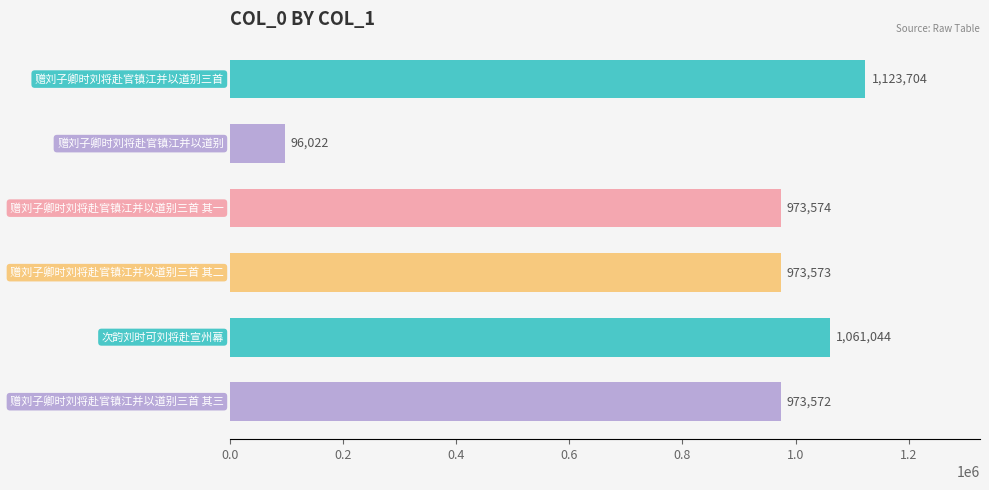

What is the value of the 3rd bar from the top?

973574